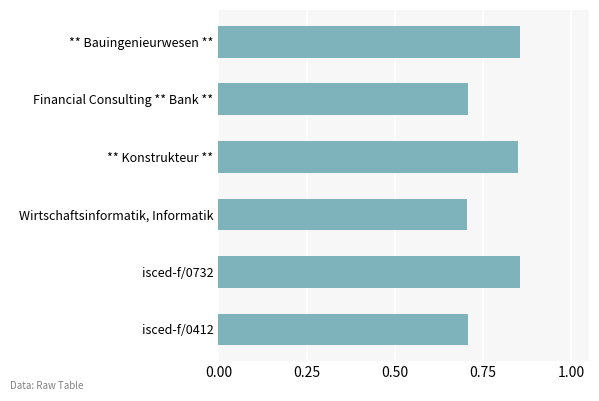

True or false: the data shows 0.7 at Financial Consulting ** Bank **.

True